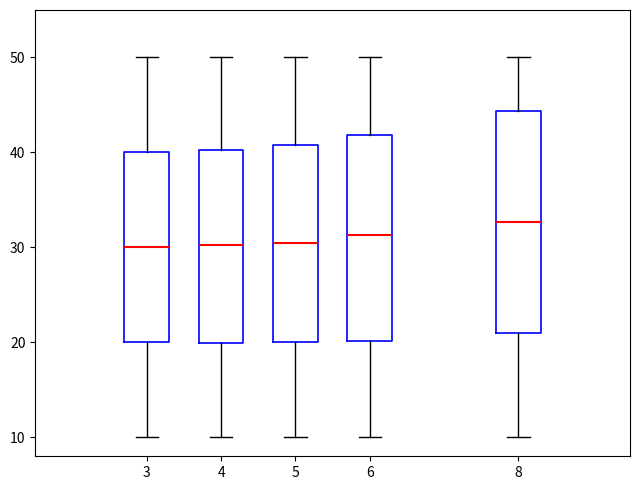

Reading left to right, transcribe this box plot: for each box, give where its median line is, the range the box spans, and where its two whiskers end, as read against the y-axis. The values are not printed on the chart, so give them approximately, as read against the axis.

3: median 30, box 20 to 40, whiskers 10 to 50
4: median 30, box 20 to 40, whiskers 10 to 50
5: median 31, box 20 to 41, whiskers 10 to 50
6: median 31, box 20 to 42, whiskers 10 to 50
8: median 33, box 21 to 44, whiskers 10 to 50